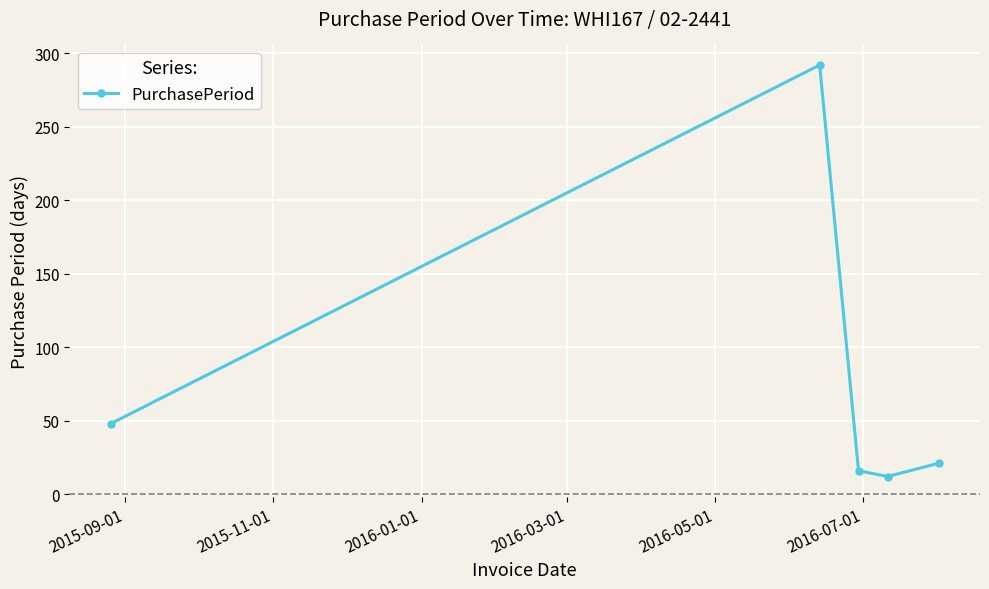

What is the difference between the maximum and minimum values?

280